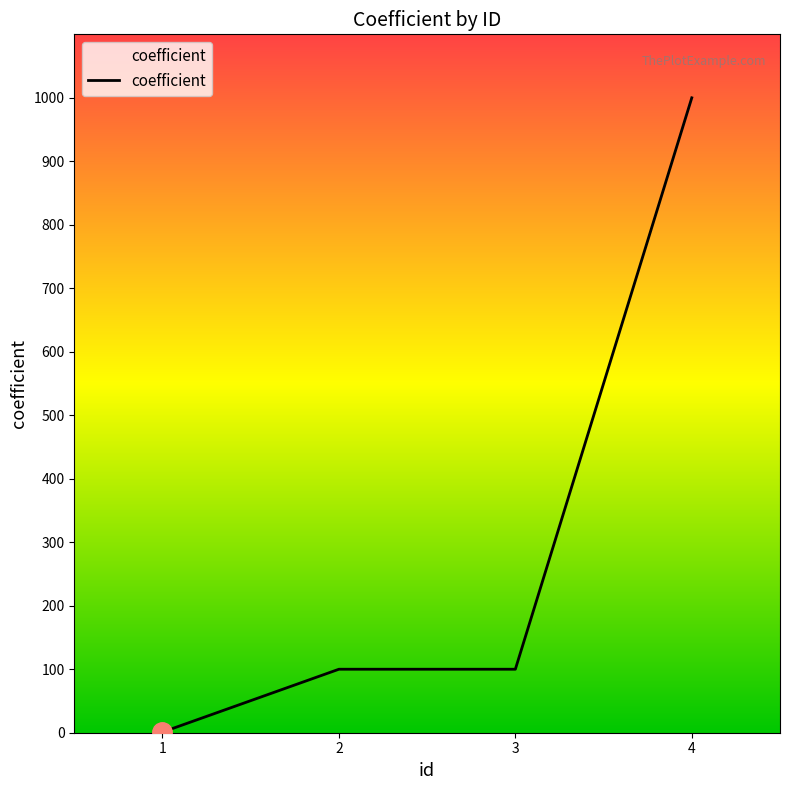

True or false: there are more than 1 points higher than both neighbors.

False